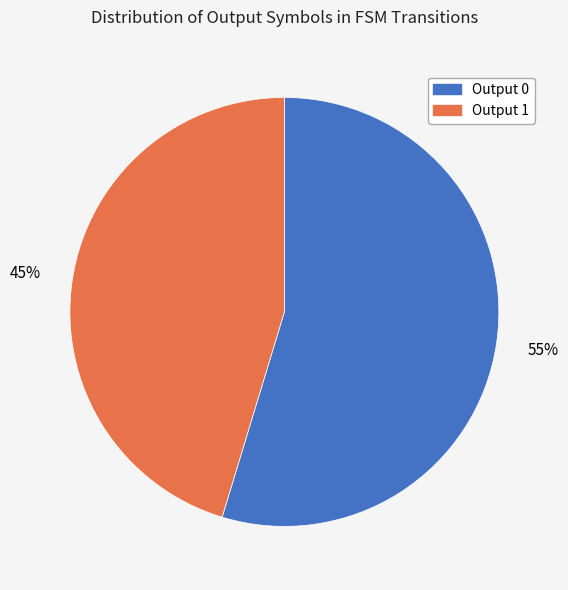

Is it true that Output 1 is 37% of the pie?

False